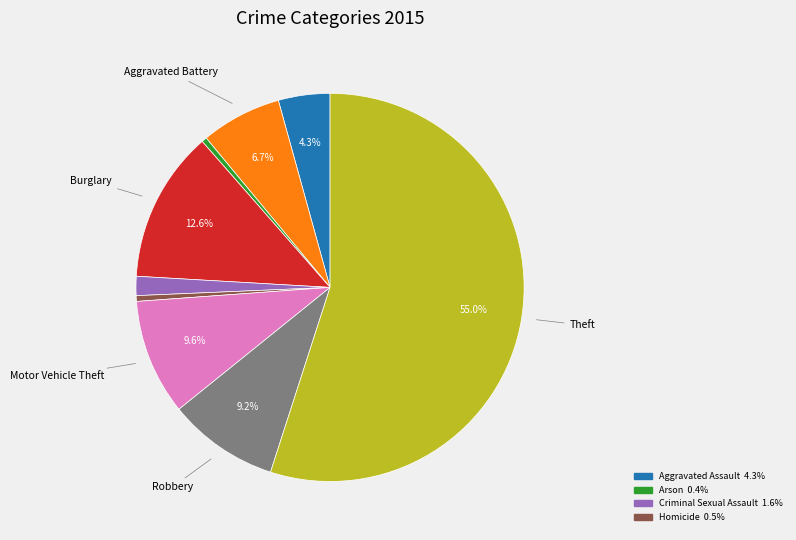

Is there a majority slice in this chart?

Yes